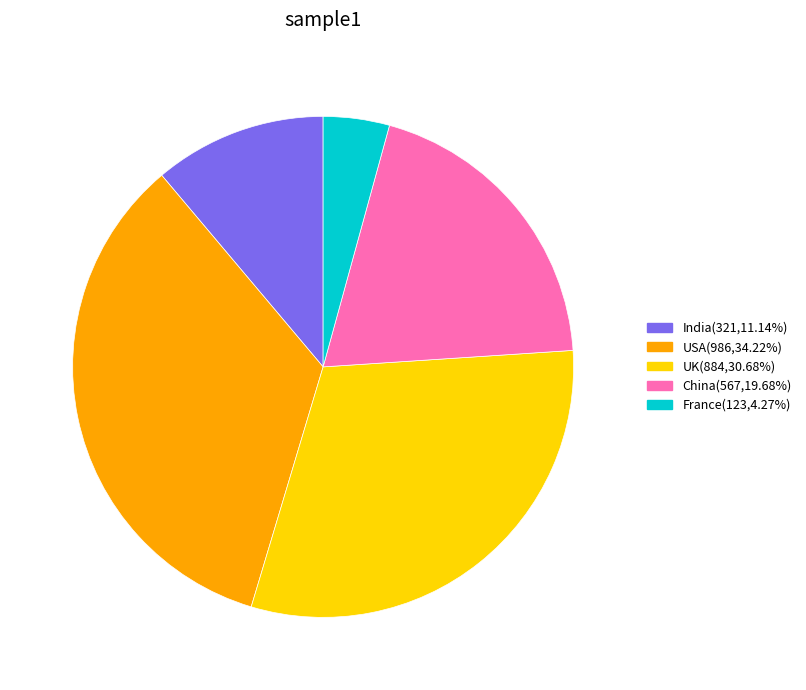

Do France and USA together represent more than half of the pie?

No